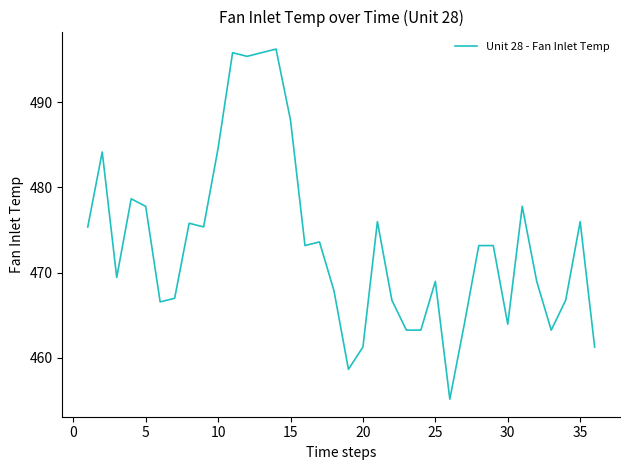

What is the greatest value displayed?

496.3